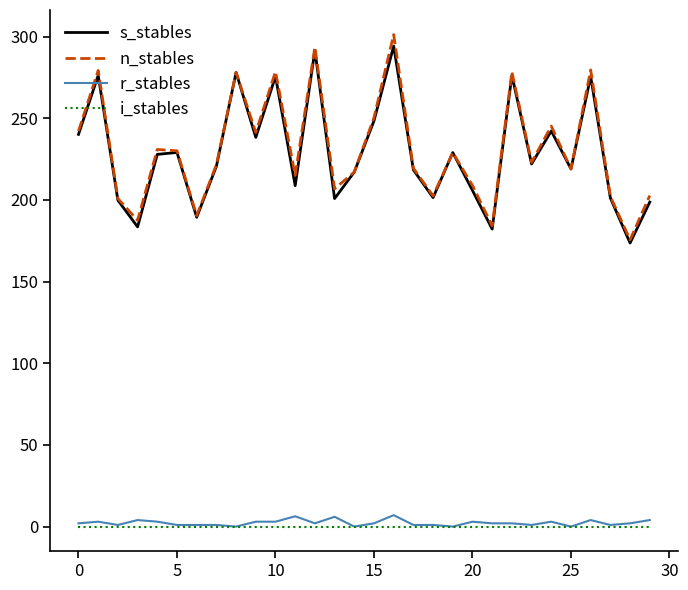

True or false: s_stables and r_stables intersect in this chart.

False